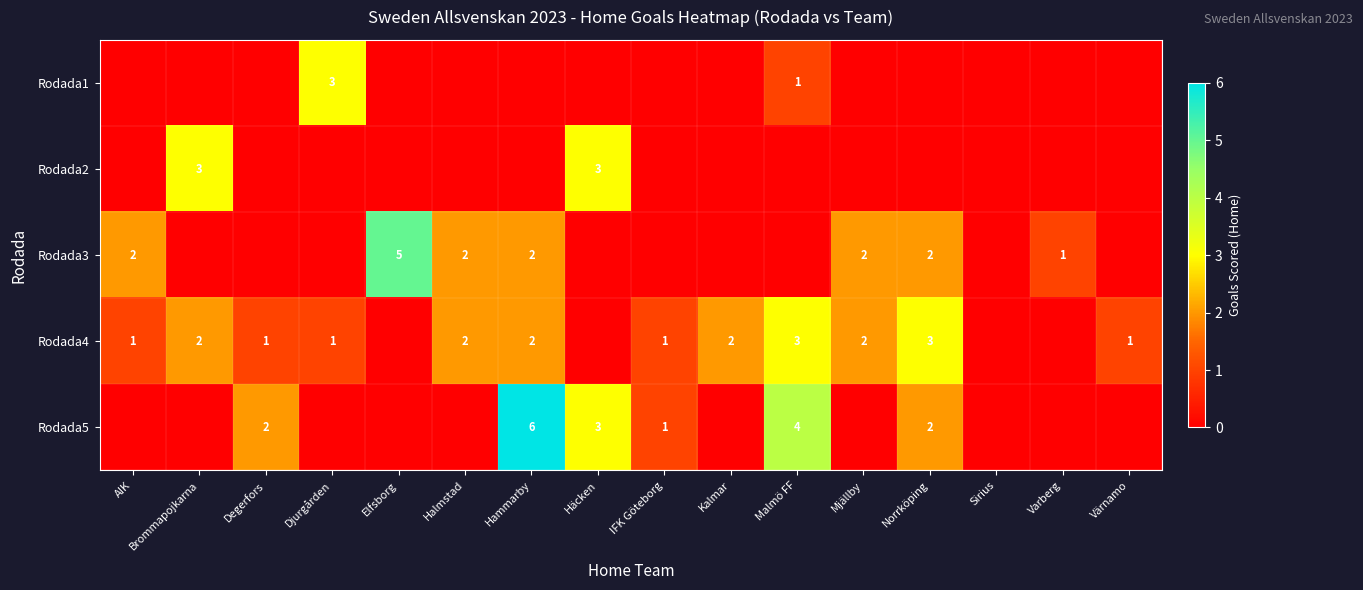

The Rodada5 series shows 3 at Degerfors. True or false?

False